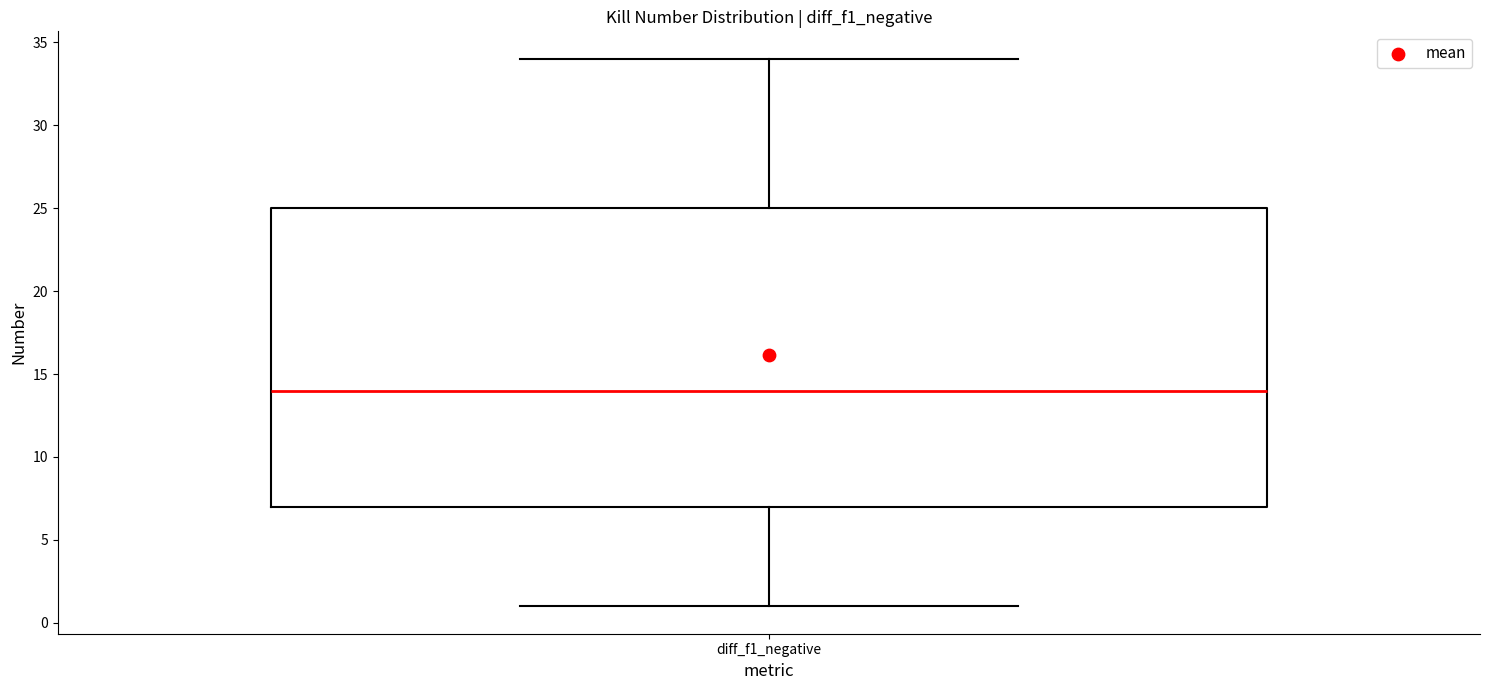

Where does the upper whisker of the box for diff_f1_negative end on the y-axis? The values are not printed on the chart, so give them approximately, as read against the axis.

34